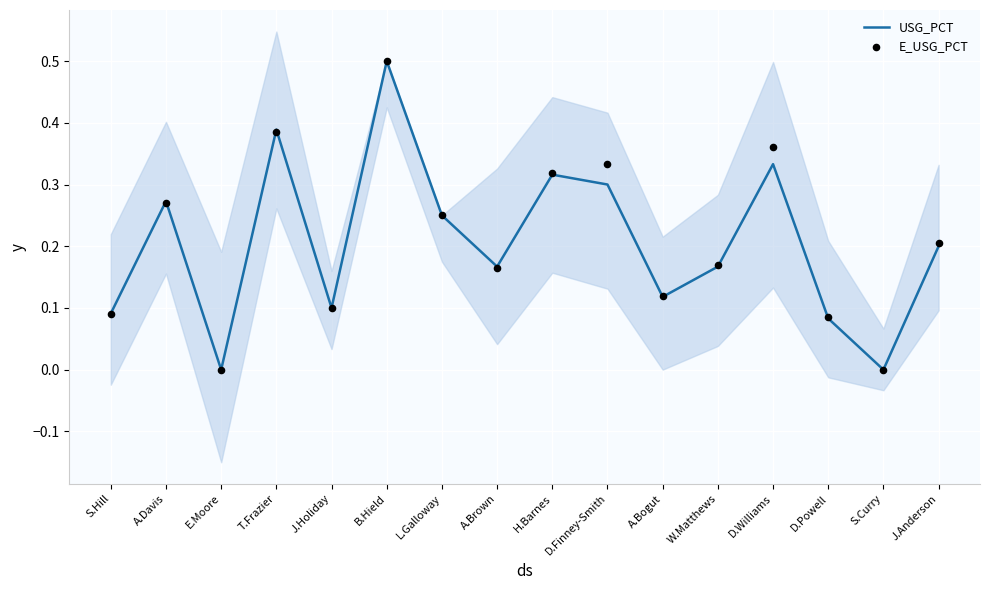

At how many categories does at least one series exceed 0?

14